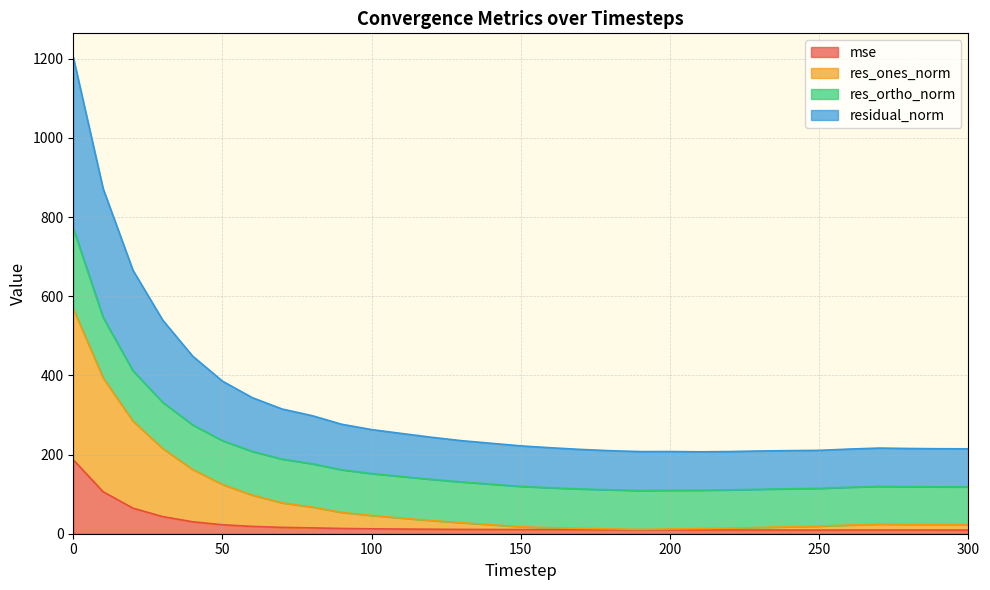

What is the highest value of the mse series?

186.8